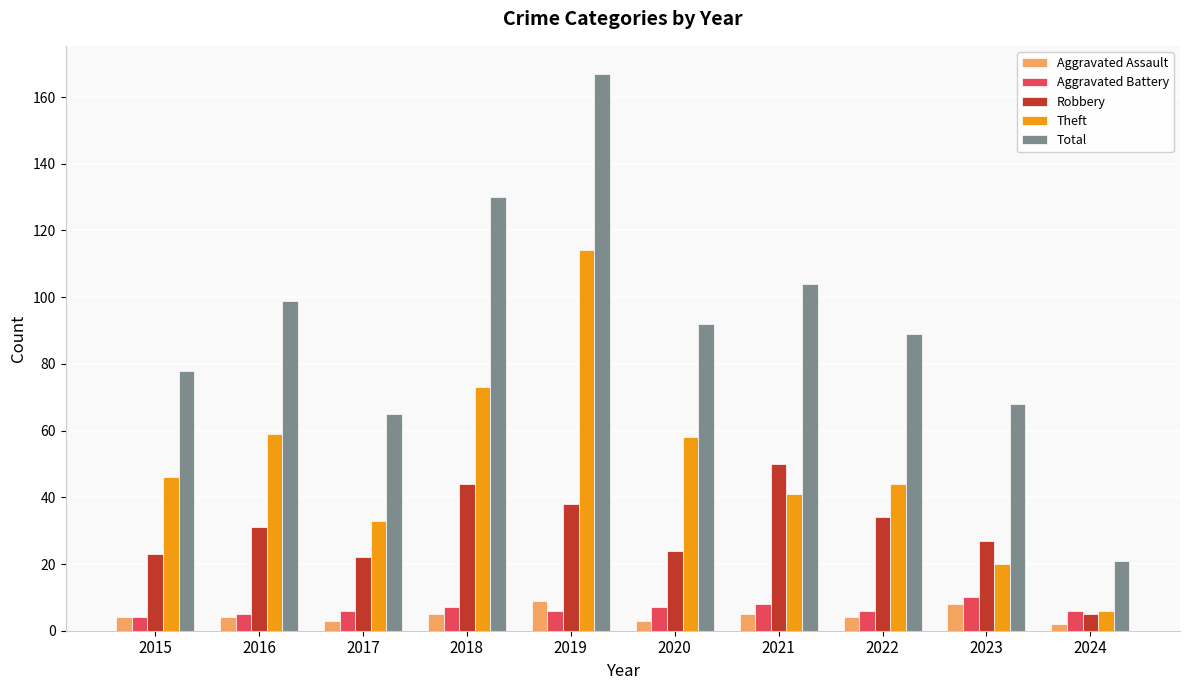

At which category is the sum across all series the highest?

2019